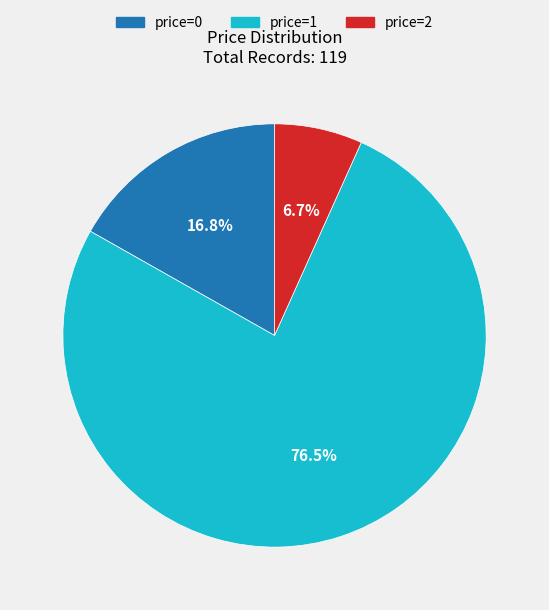

To the nearest percent, what is the difference between the largest and smallest slice percentages?

70%